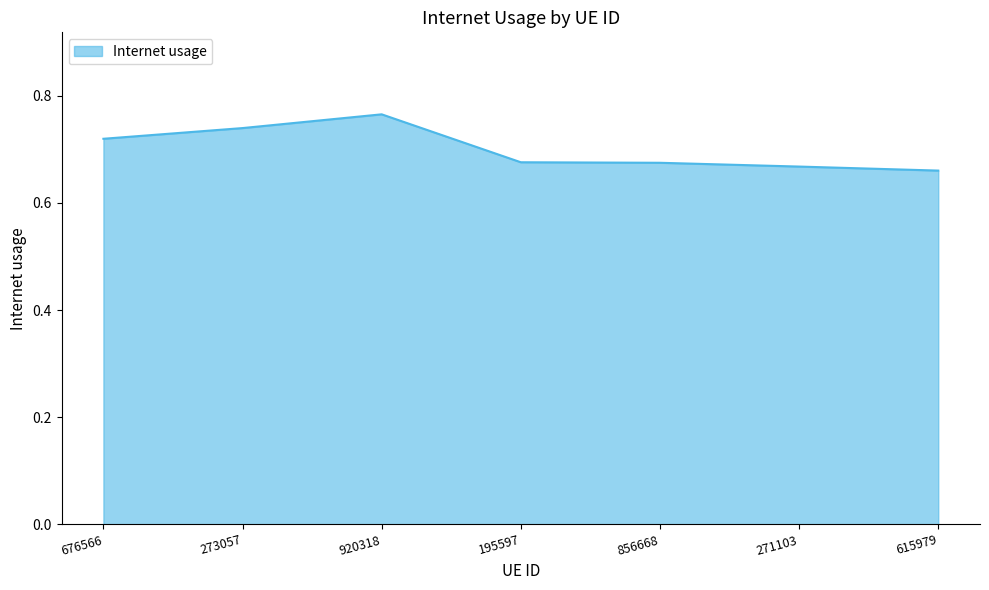

The chart shows a value of 0.3 at 615979. True or false?

False